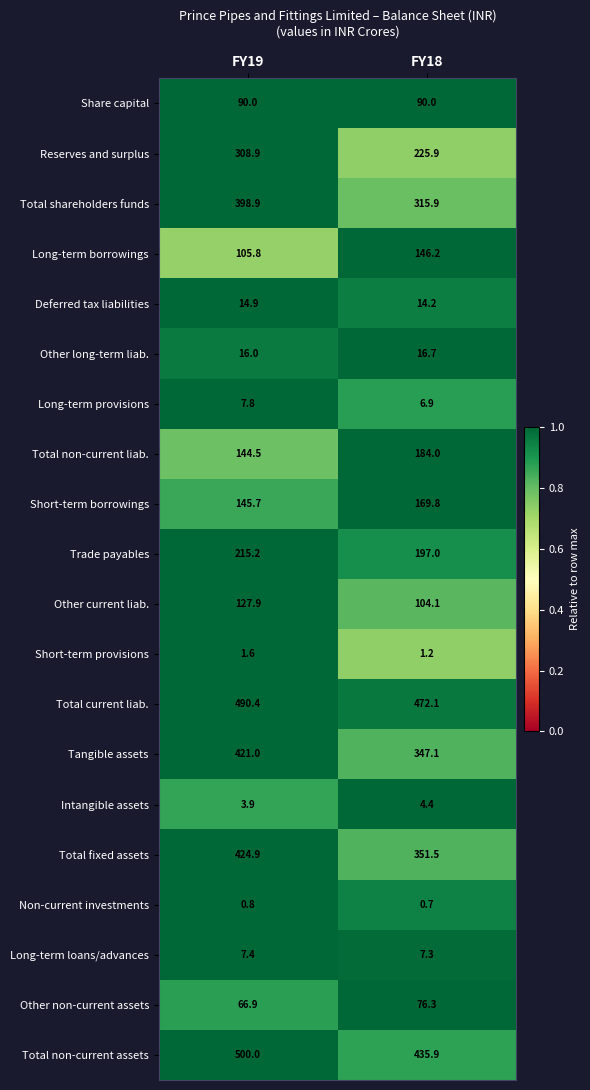

The value of Total non-current liab. at FY18 is 184.0. True or false?

True